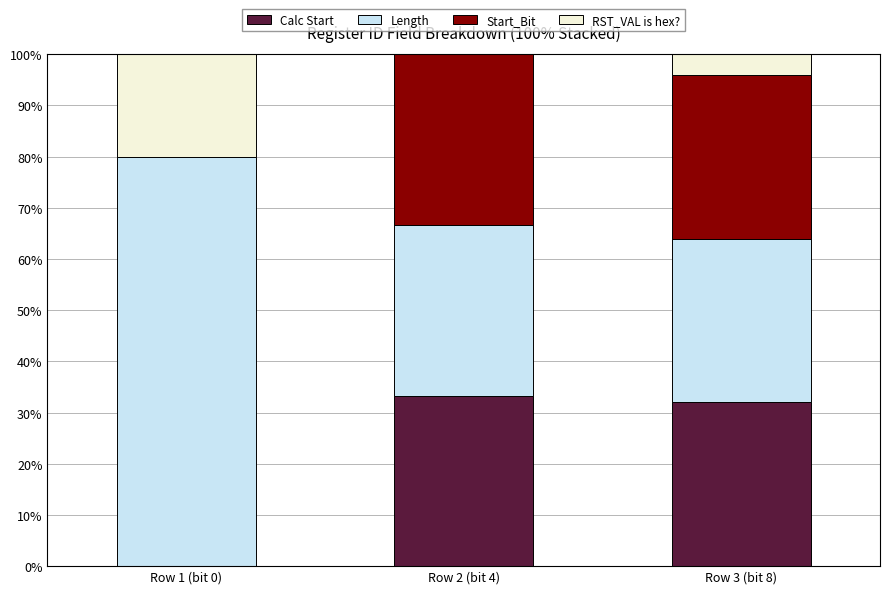

Reading left to right, transcribe the values for Calc Start.

Row 1 (bit 0)=0.0	Row 2 (bit 4)=33.3	Row 3 (bit 8)=32.0